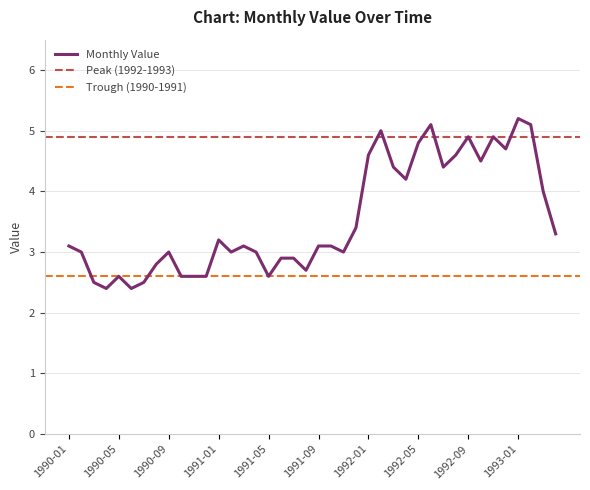

What is the ratio of the value at 1991-10 to the value at 1993-04?

0.9